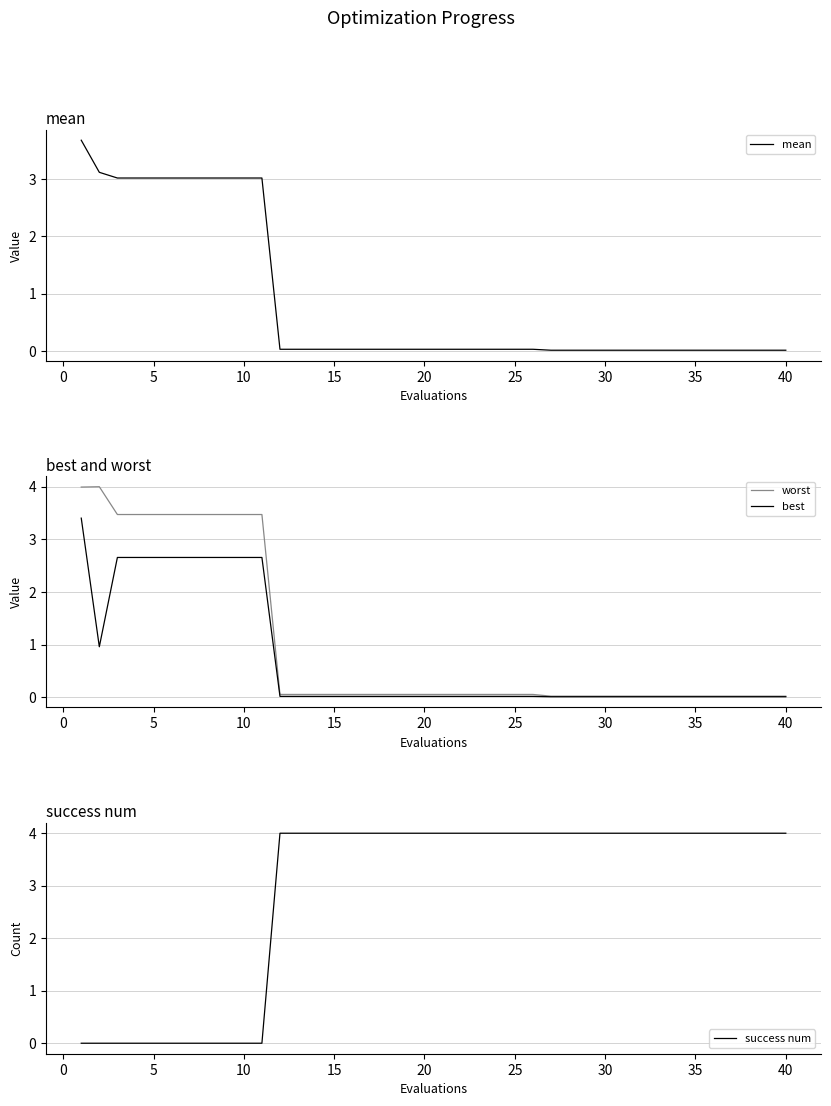

Is it true that best equals 0.0 at 15?

True